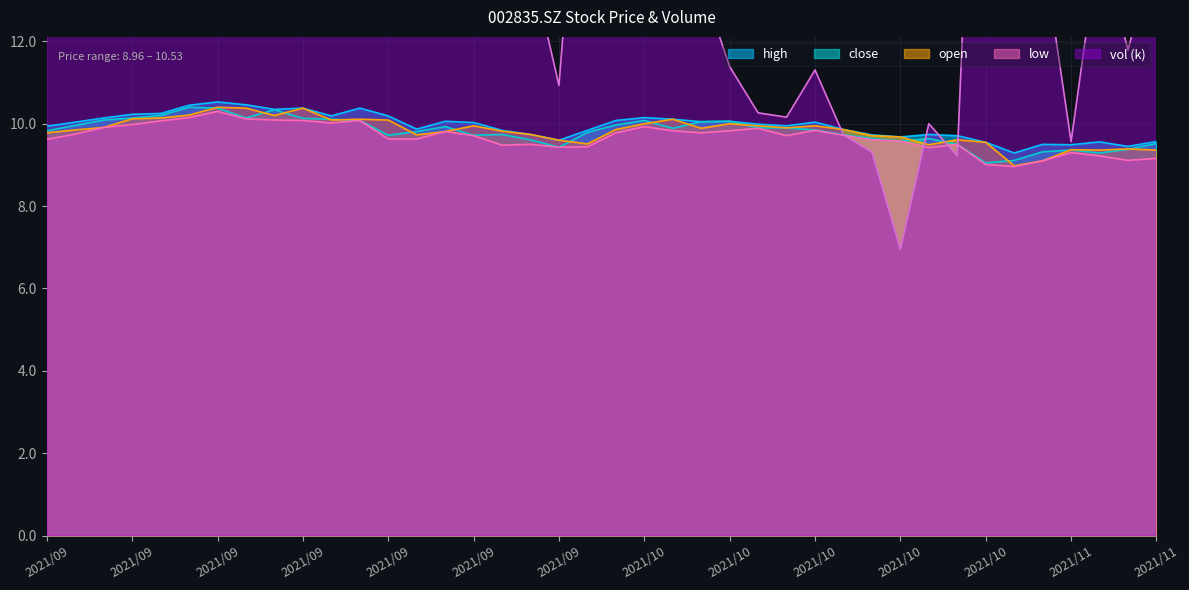

Is it true that close equals 10.0 at 20?

True